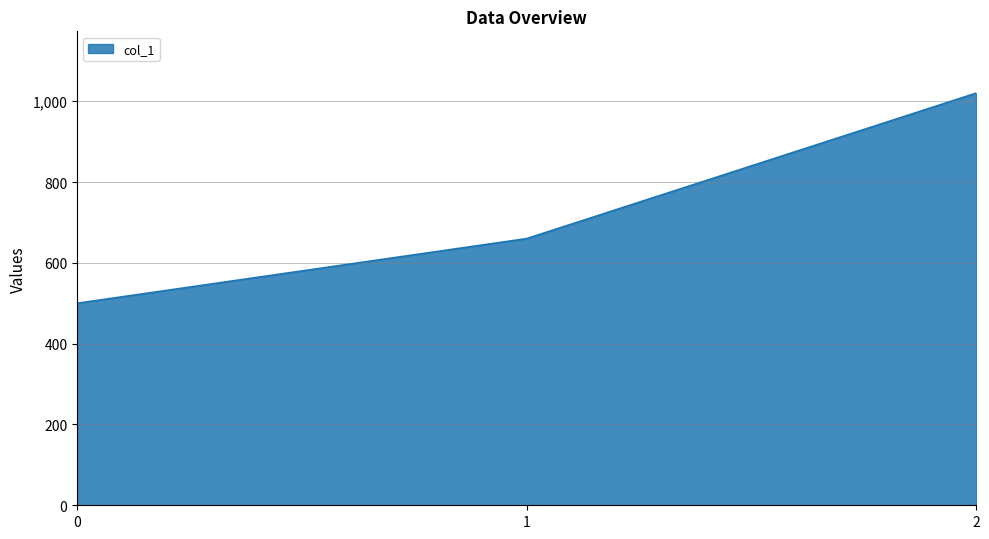

What is the difference between the maximum and minimum values?

520